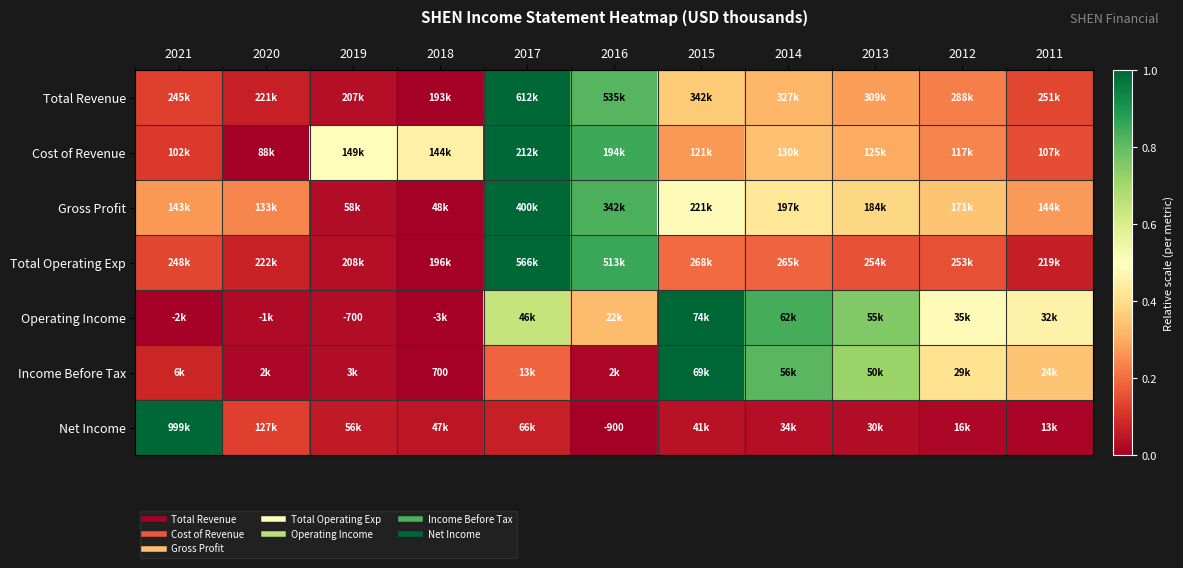

The value of Gross Profit at 2015 is 0.5. True or false?

True